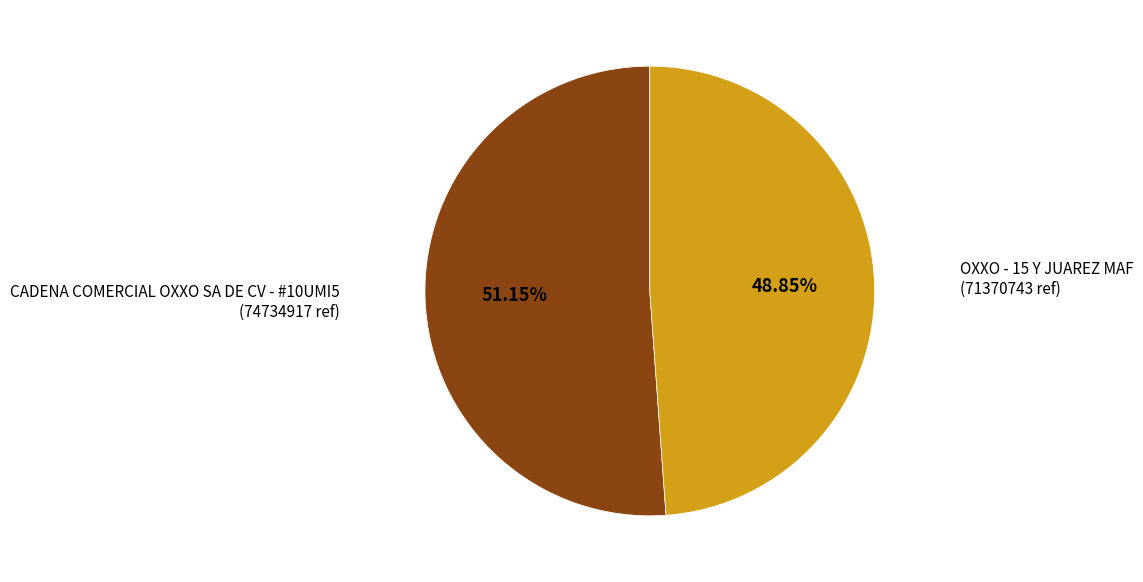

To the nearest percent, what is the average slice percentage?

50%